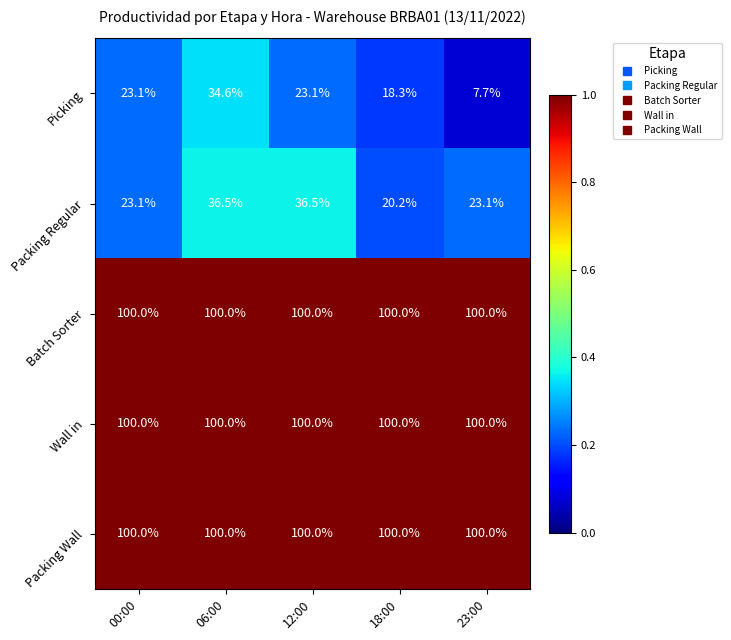

What is the greatest value displayed?

100.0